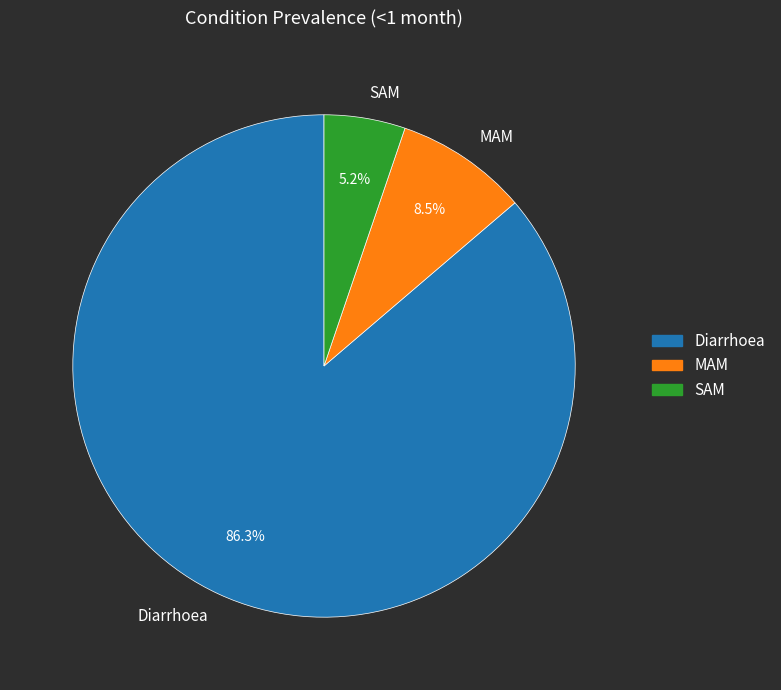

To the nearest percent, what portion does Diarrhoea represent?

86%